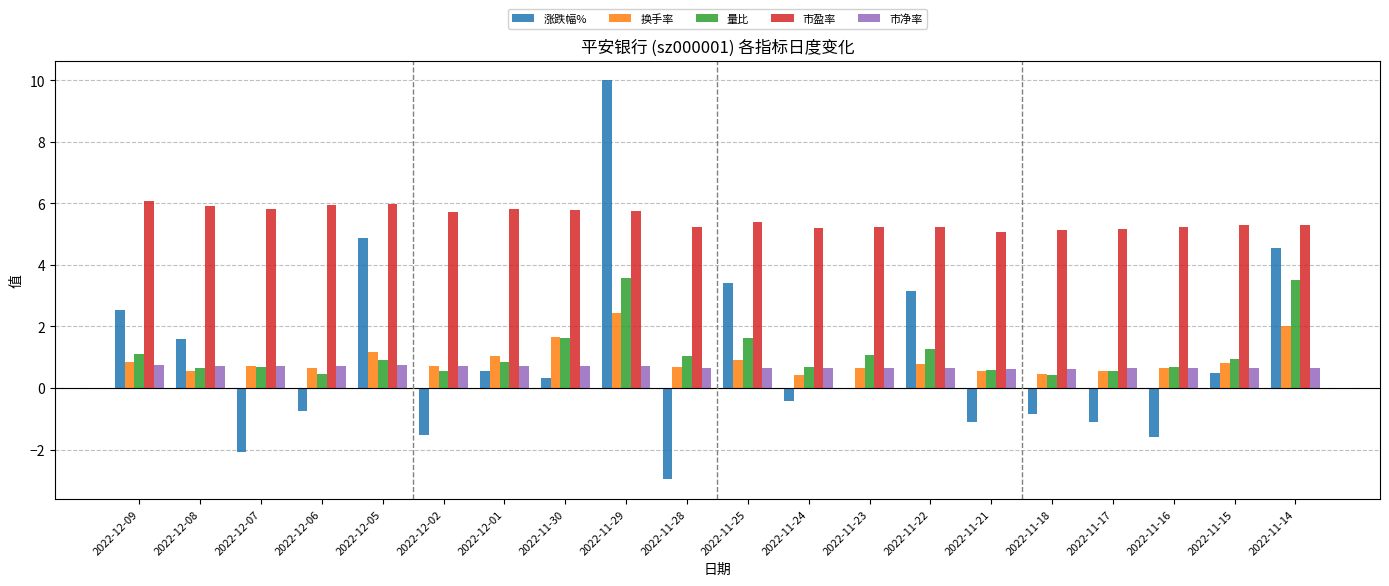

Are the bars grouped side by side (vs. stacked)?

Yes